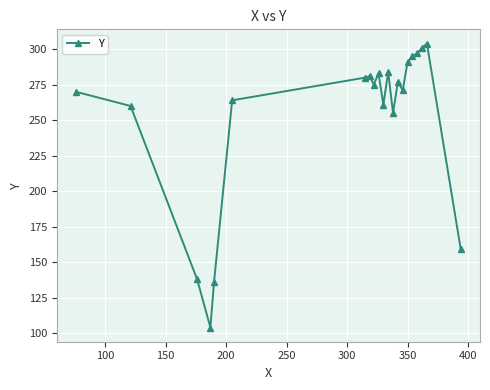

What is the average value?

252